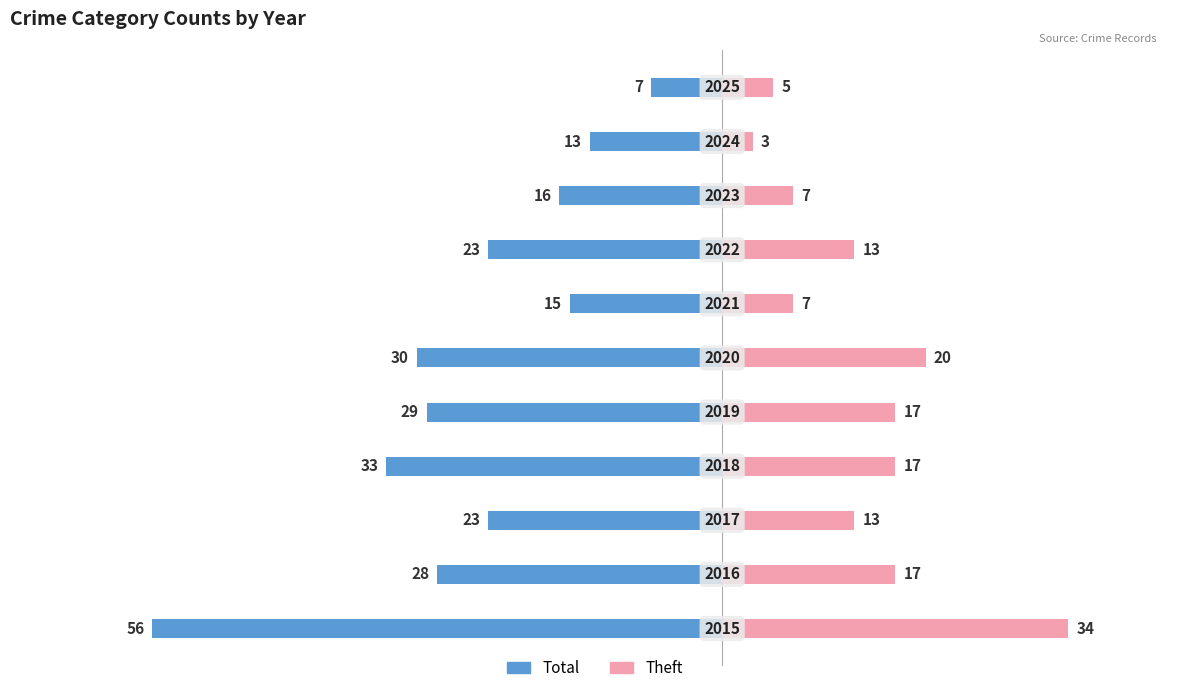

Is it true that Total equals -33 at 3?

True